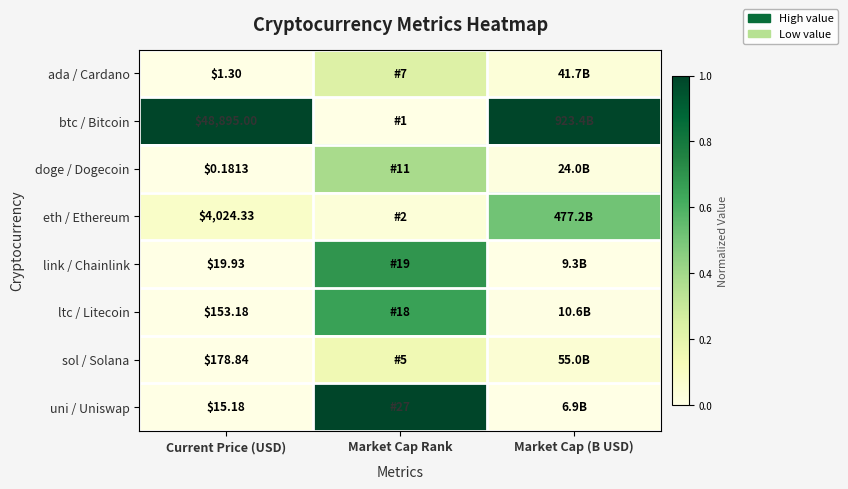

Rank the series at Current Price (USD) from highest to lowest value.

btc / Bitcoin, eth / Ethereum, sol / Solana, ltc / Litecoin, link / Chainlink, uni / Uniswap, ada / Cardano, doge / Dogecoin